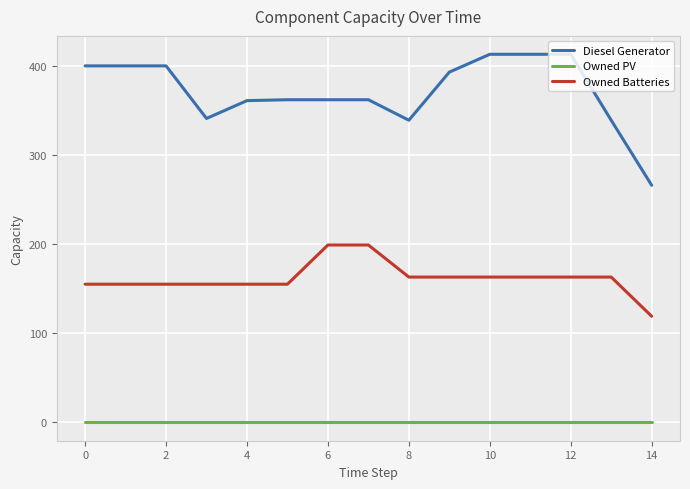

Which series has the largest total across all categories?

Diesel Generator